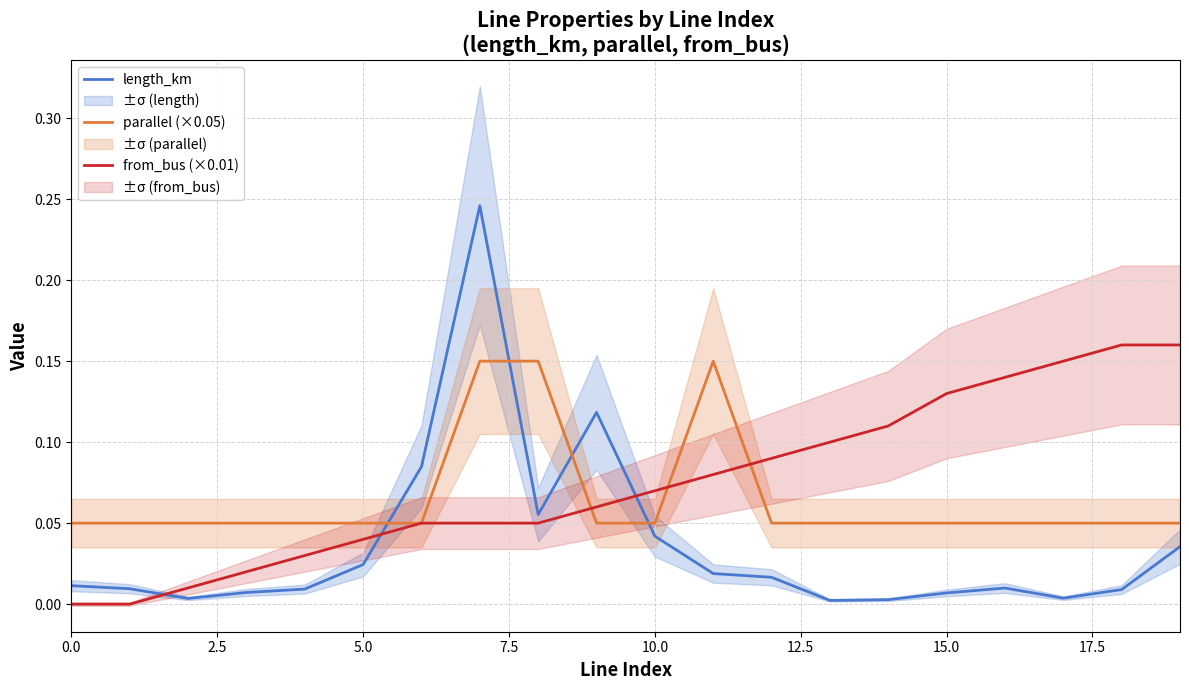

True or false: parallel (×0.05) has a value of 0.1 at 19.

True